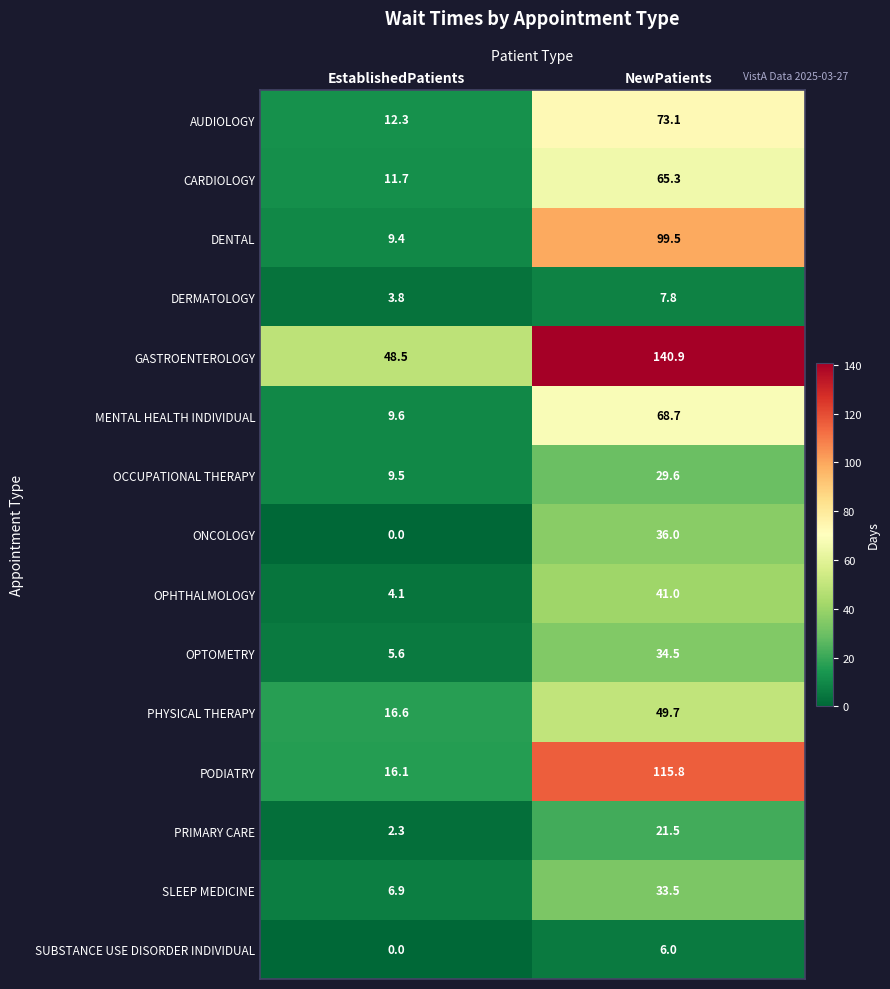

What is the average value of the OPHTHALMOLOGY series?

22.6